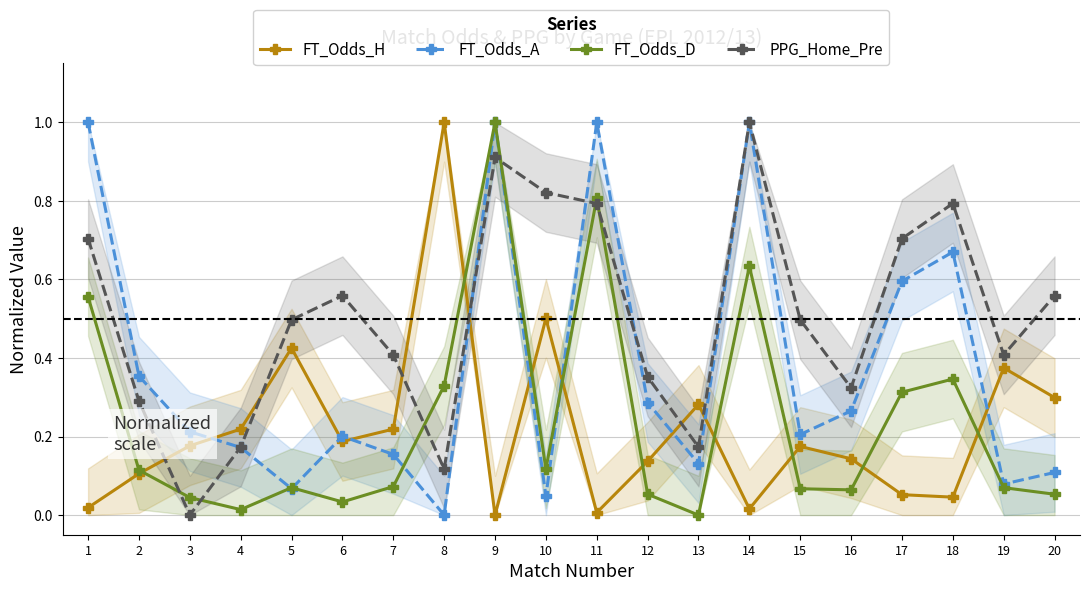

Where is the first local maximum for FT_Odds_A?

6